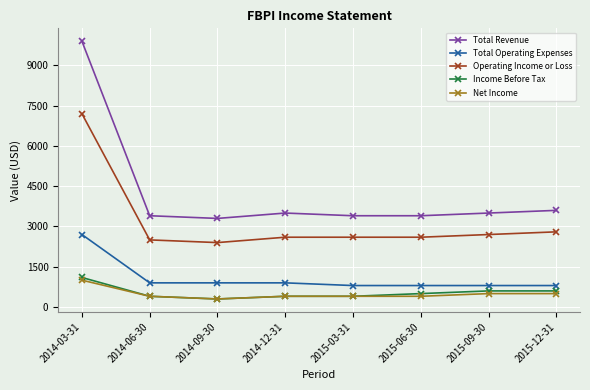

Which category has the highest value in the Income Before Tax series?

2014-03-31